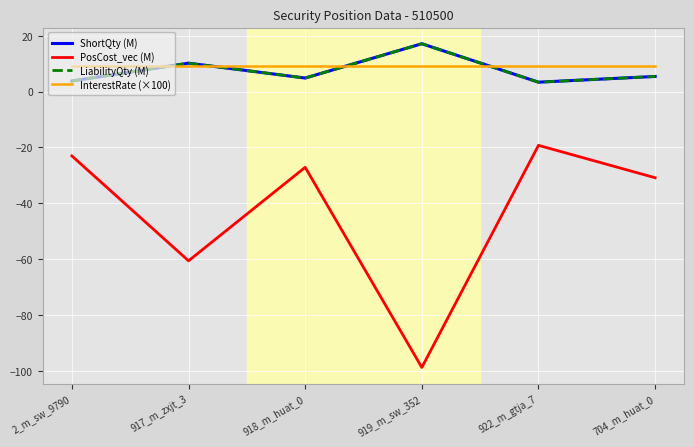

Does the chart have visible grid lines?

Yes